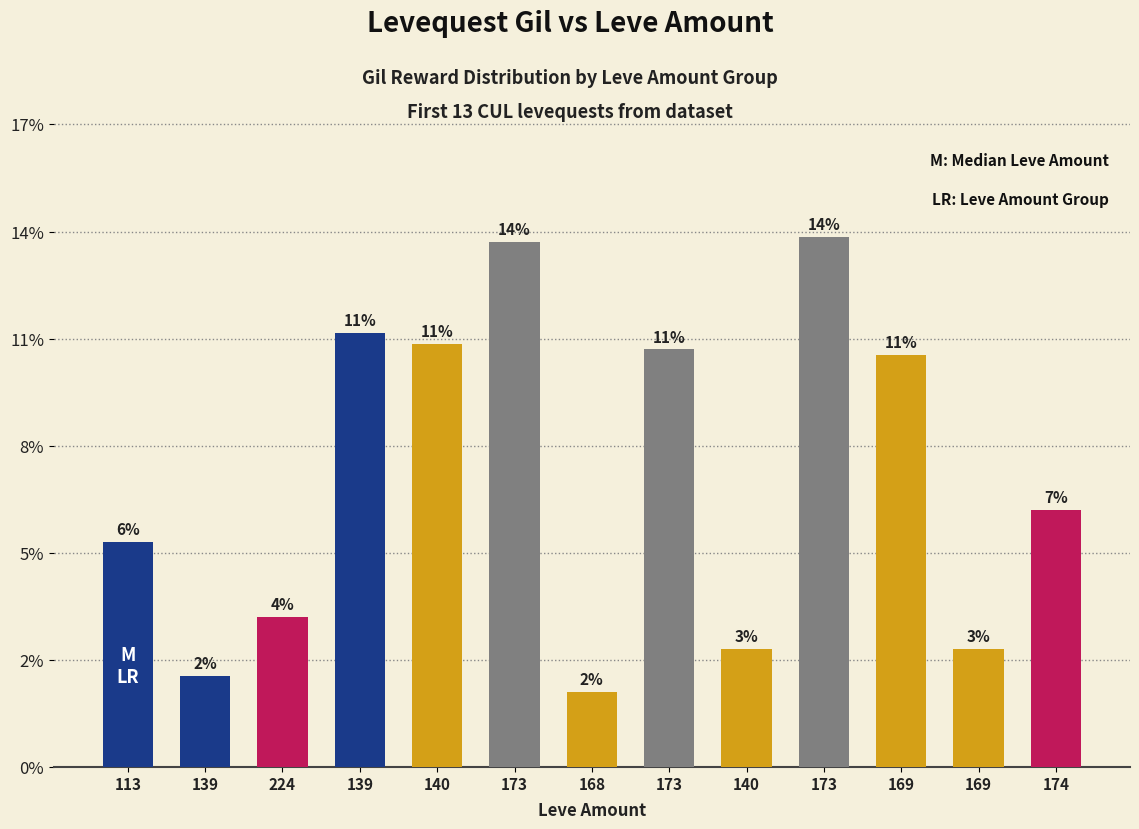

What is the change in value from 139 to 169?

+600